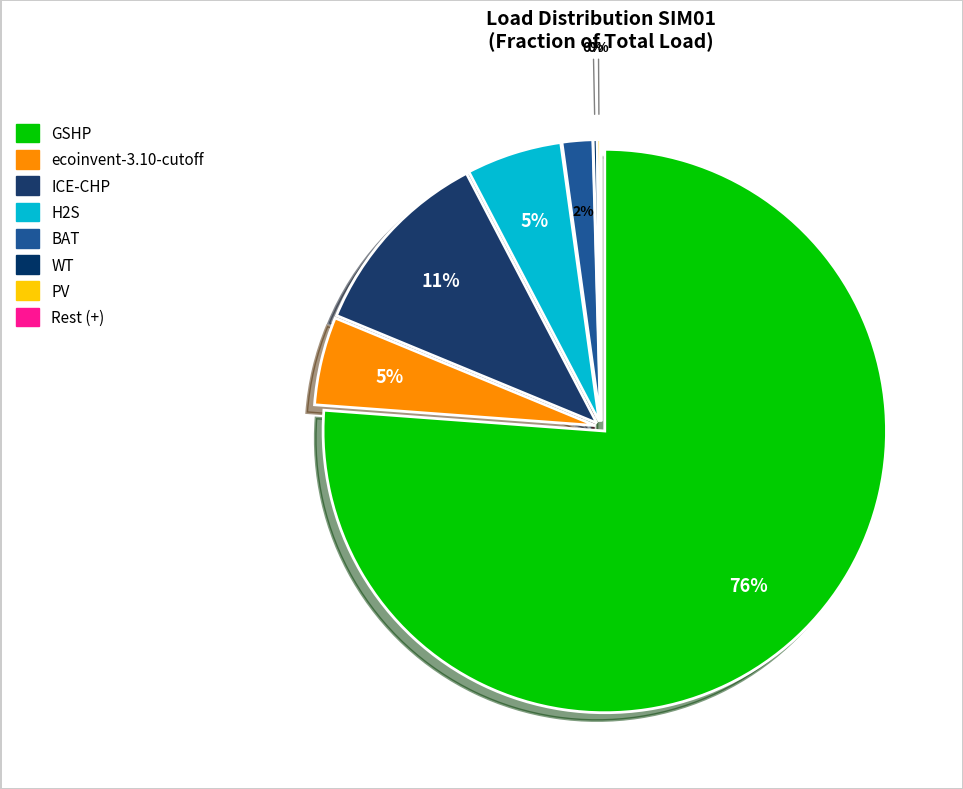

Between PV and WT, which is larger?

WT